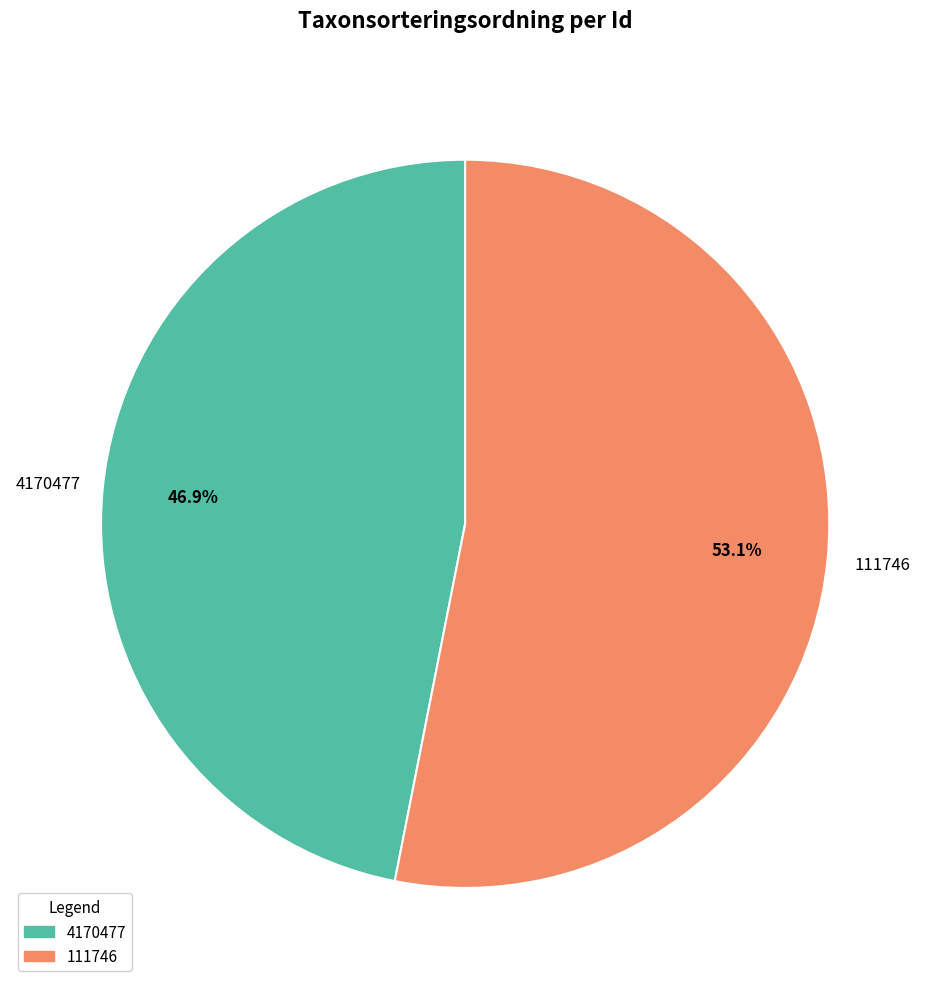

What percentage is the 111746 slice, to the nearest percent?

53%